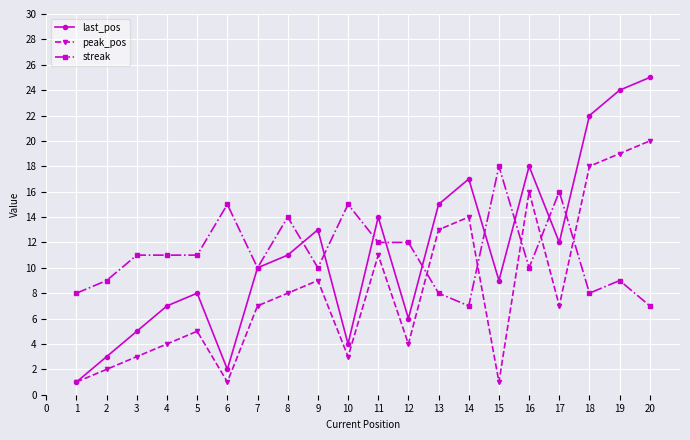

Which series has the largest total across all categories?

last_pos